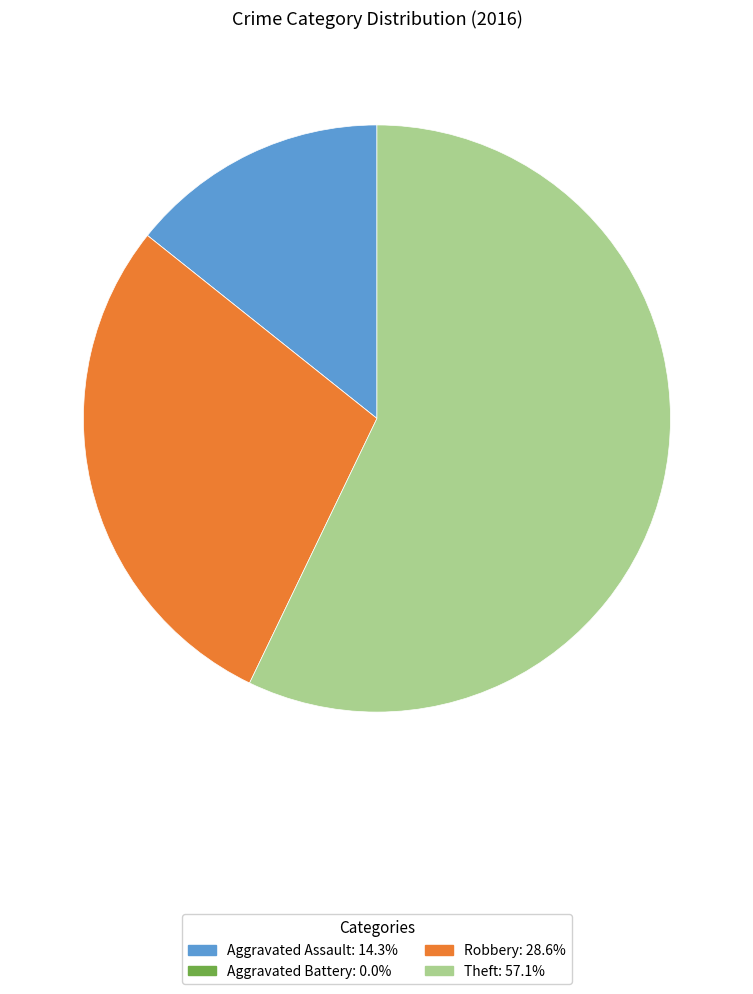

Combined, do Theft and Robbery account for over 50%?

Yes